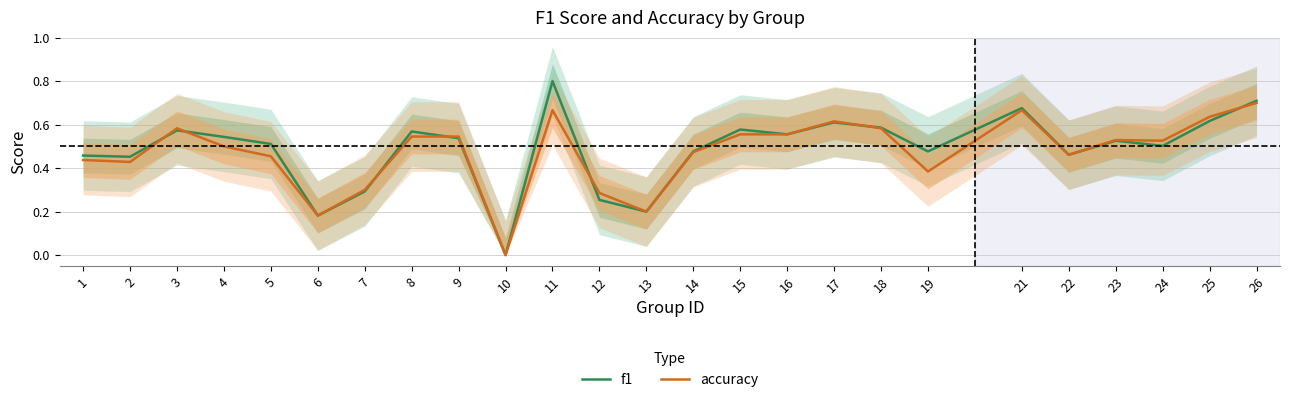

True or false: accuracy and f1 intersect in this chart.

True